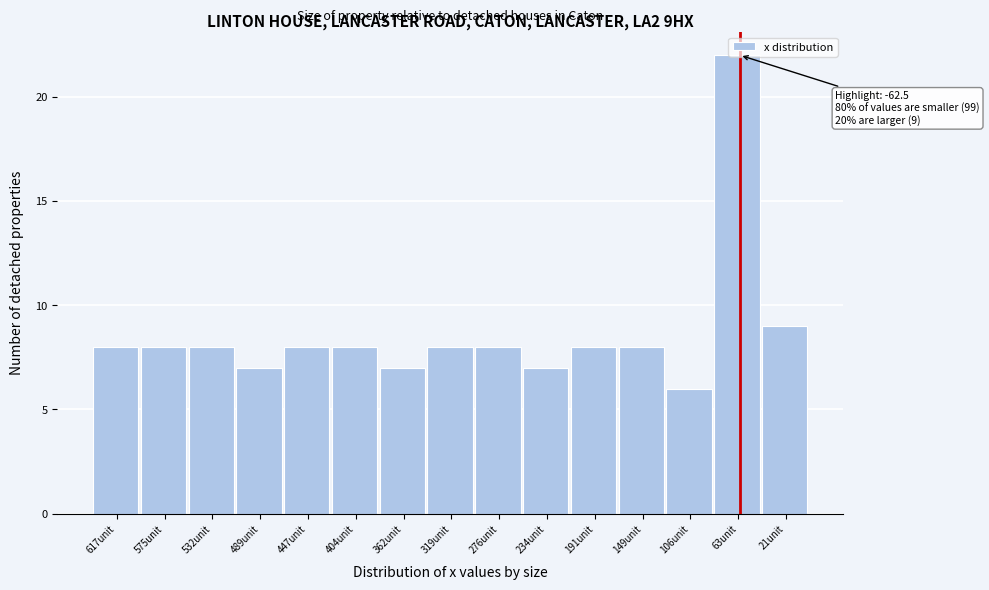

What is the ratio of the value at 617unit to the value at 319unit?

1.0